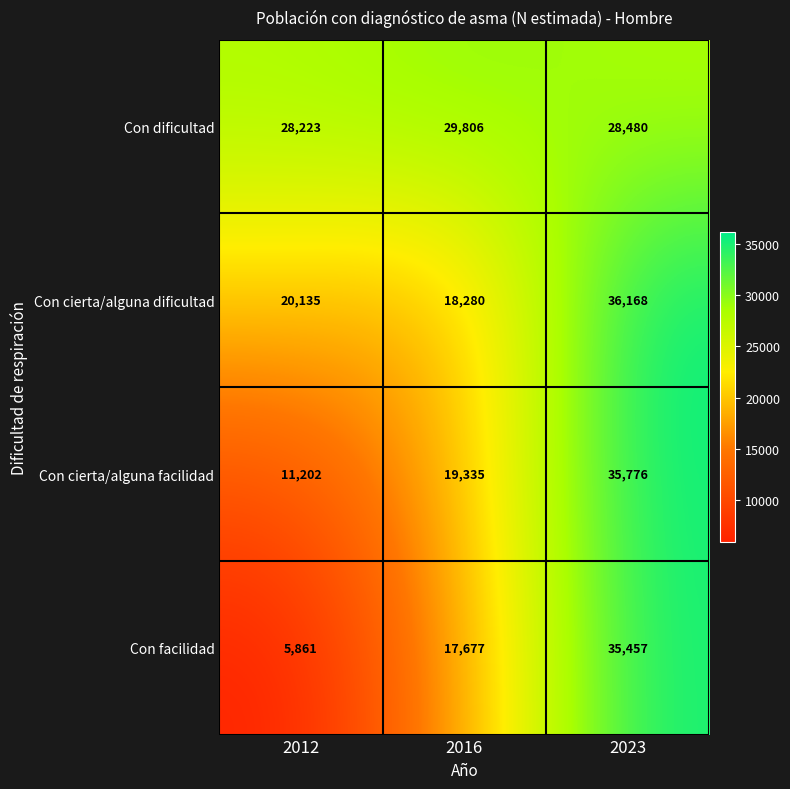

At which category is the sum across all series the highest?

2023